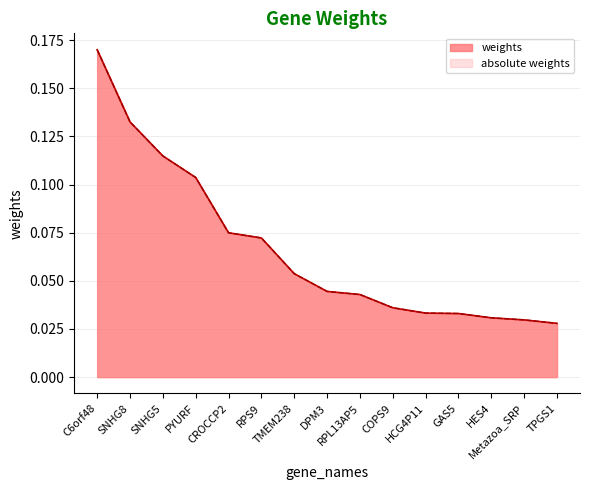

Which series changed the most between COPS9 and HES4?

weights